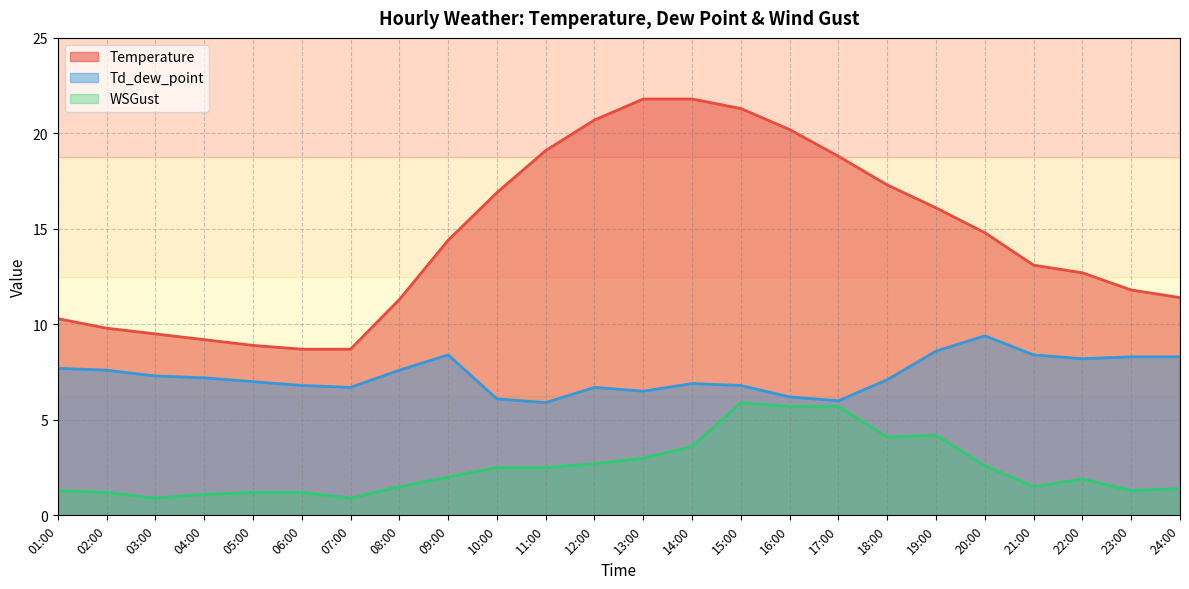

Reading left to right, extract all data points from this chart.

Temperature: 10.3	9.8	9.5	9.2	8.9	8.7	8.7	11.3	14.4	16.9	19.1	20.7	21.8	21.8	21.3	20.2	18.8	17.3	16.1	14.8	13.1	12.7	11.8	11.4
Td_dew_point: 7.7	7.6	7.3	7.2	7.0	6.8	6.7	7.6	8.4	6.1	5.9	6.7	6.5	6.9	6.8	6.2	6.0	7.1	8.6	9.4	8.4	8.2	8.3	8.3
WSGust: 1.3	1.2	0.9	1.1	1.2	1.2	0.9	1.5	2.0	2.5	2.5	2.7	3.0	3.6	5.9	5.7	5.7	4.1	4.2	2.6	1.5	1.9	1.3	1.4